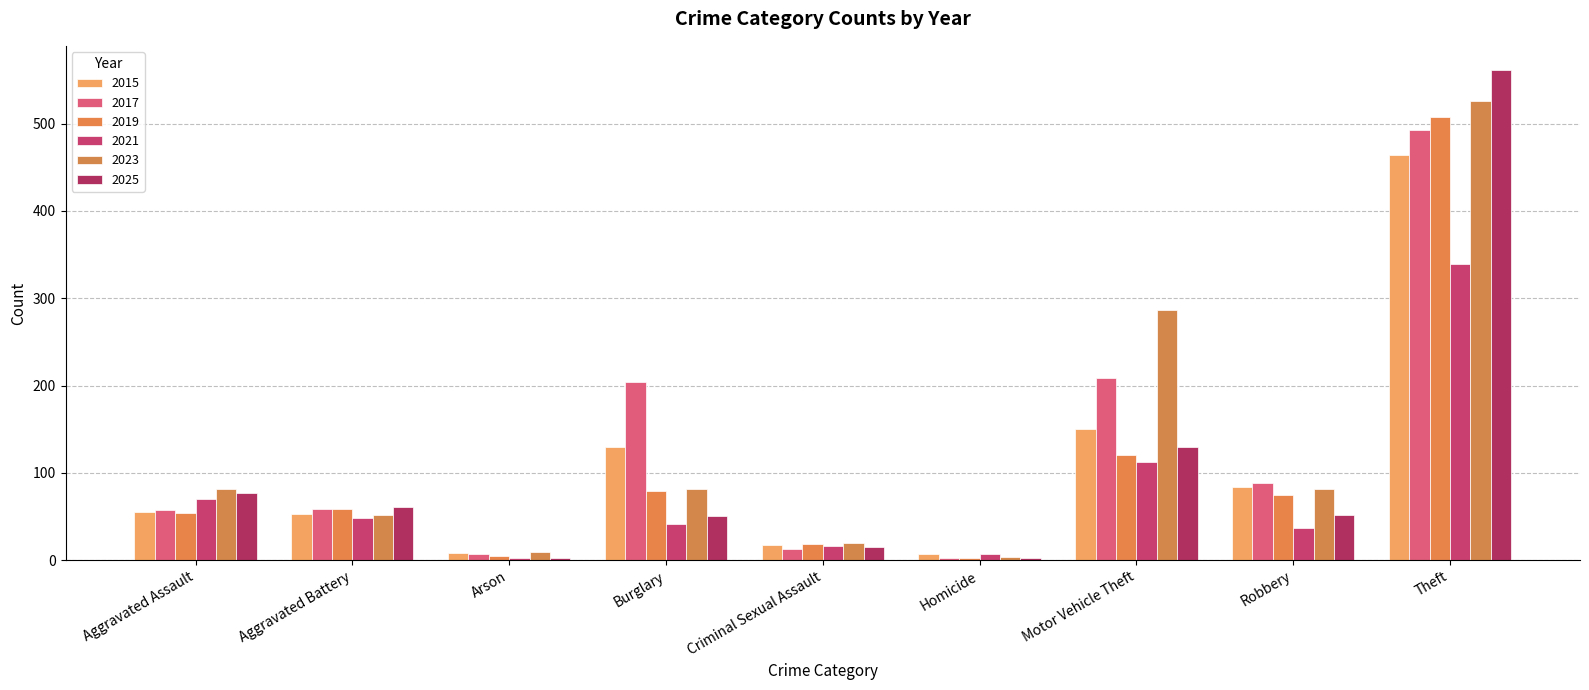

Reading right to left, transcribe all the data shown in this chart.

2015: 464	84	150	7	17	130	8	53	55
2017: 493	88	209	3	13	204	7	59	58
2019: 508	75	121	3	18	79	5	59	54
2021: 339	37	112	7	16	41	2	48	70
2023: 526	81	287	4	20	81	9	52	82
2025: 561	52	130	2	15	51	2	61	77